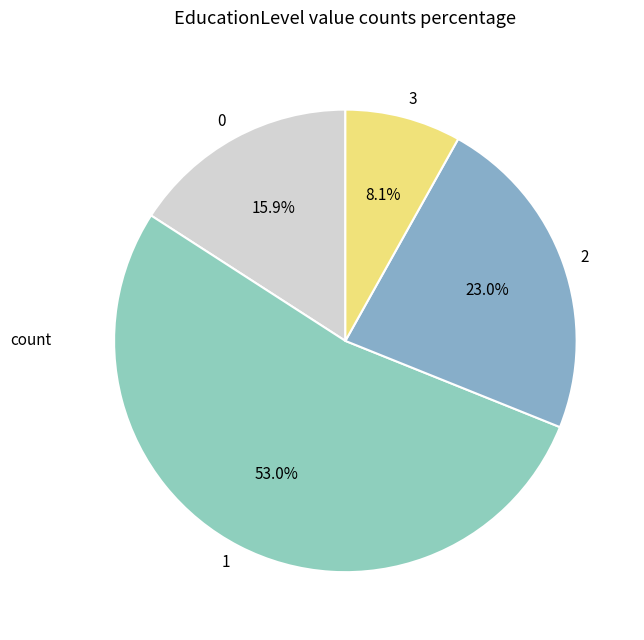

Which category accounts for the majority?

1